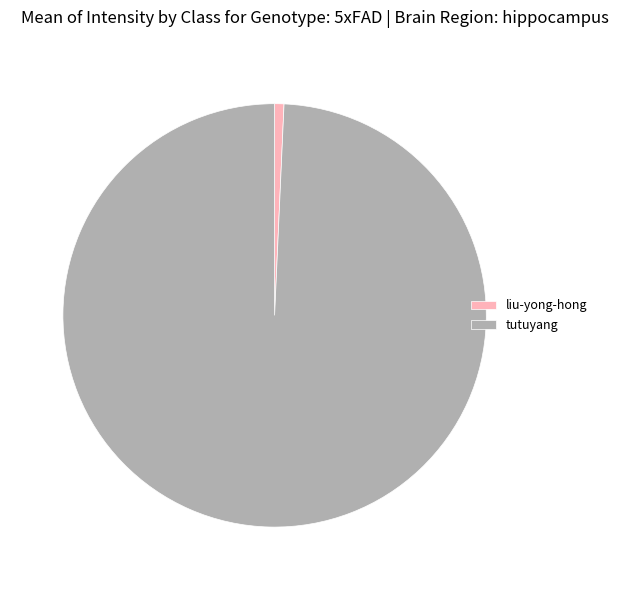

Is the sum of tutuyang and liu-yong-hong greater than half?

Yes